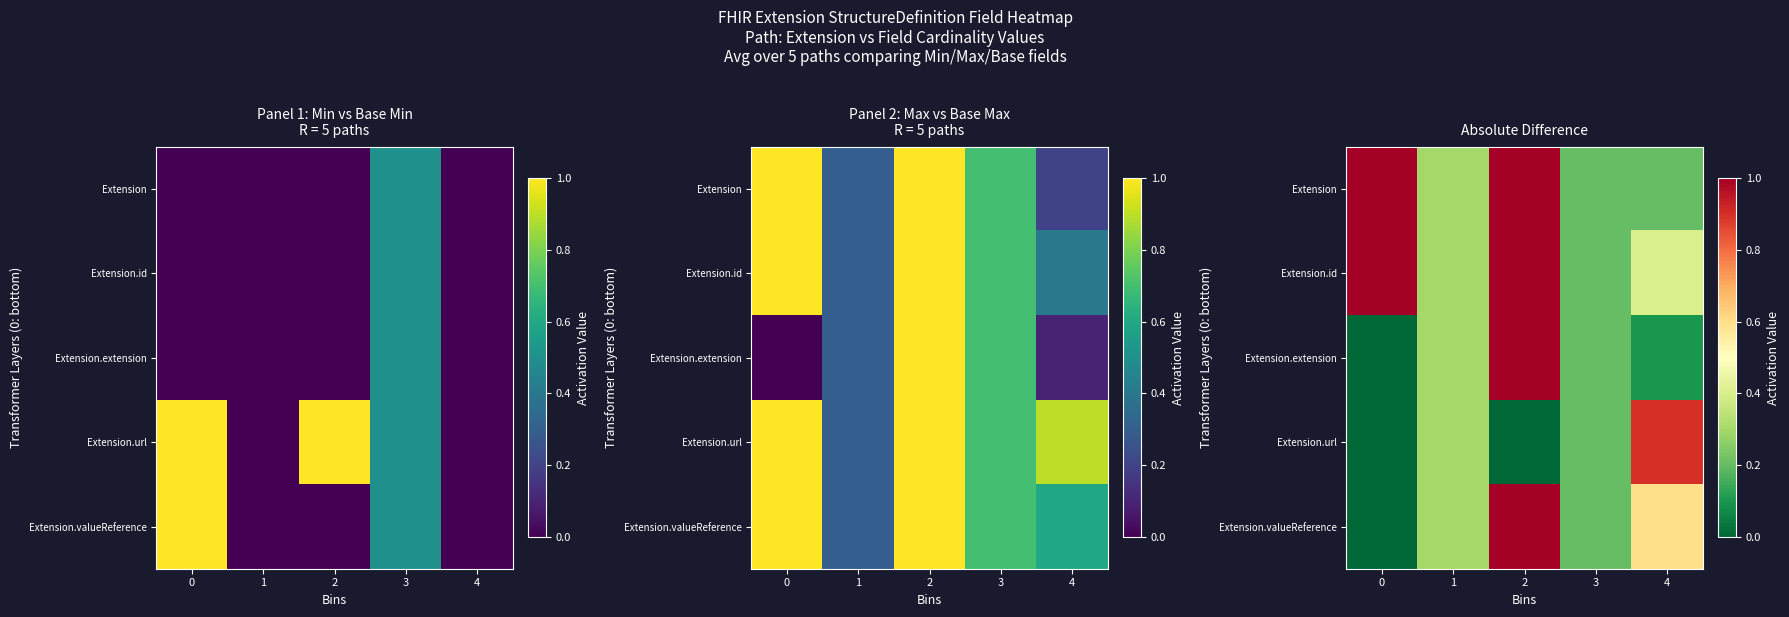

Is it true that Extension.valueReference equals 0.4 at 4?

False